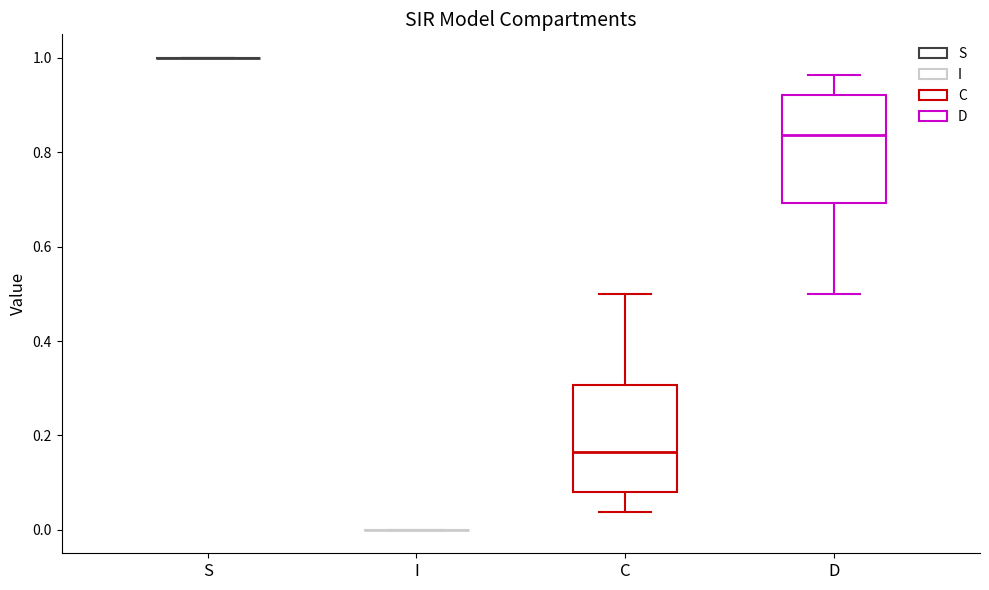

Reading left to right, read every box against the y-axis: the position of its median line, the range the box covers, and the ends of its whiskers. The values are not printed on the chart, so give them approximately, as read against the axis.

S: box collapsed to a line at 1.00, whiskers 1.00 to 1.00
I: box collapsed to a line at 0.00, whiskers 0.00 to 0.00
C: median 0.16, box 0.08 to 0.30, whiskers 0.04 to 0.50
D: median 0.84, box 0.70 to 0.92, whiskers 0.50 to 0.96